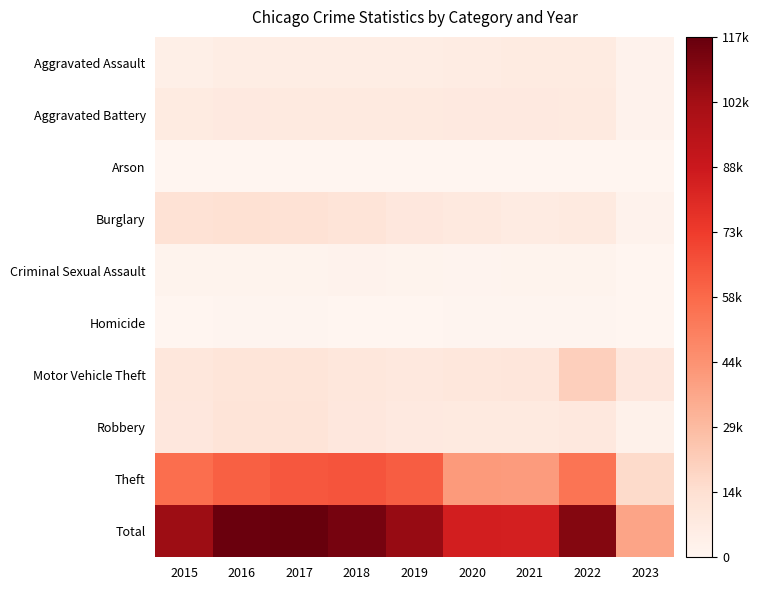

What is the spread (max minus min) of values at 2016?

115558